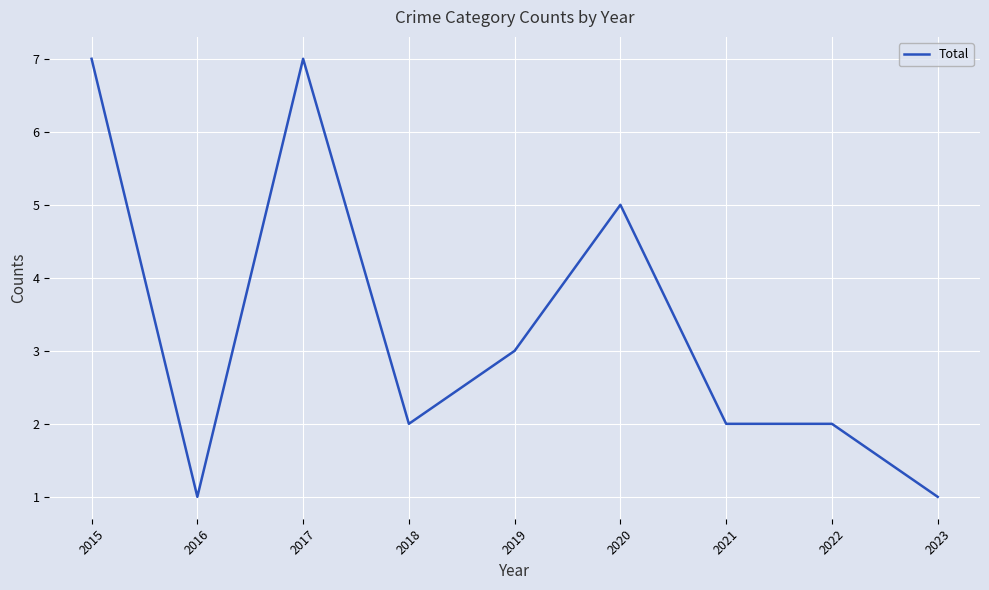

What is the greatest value displayed?

7